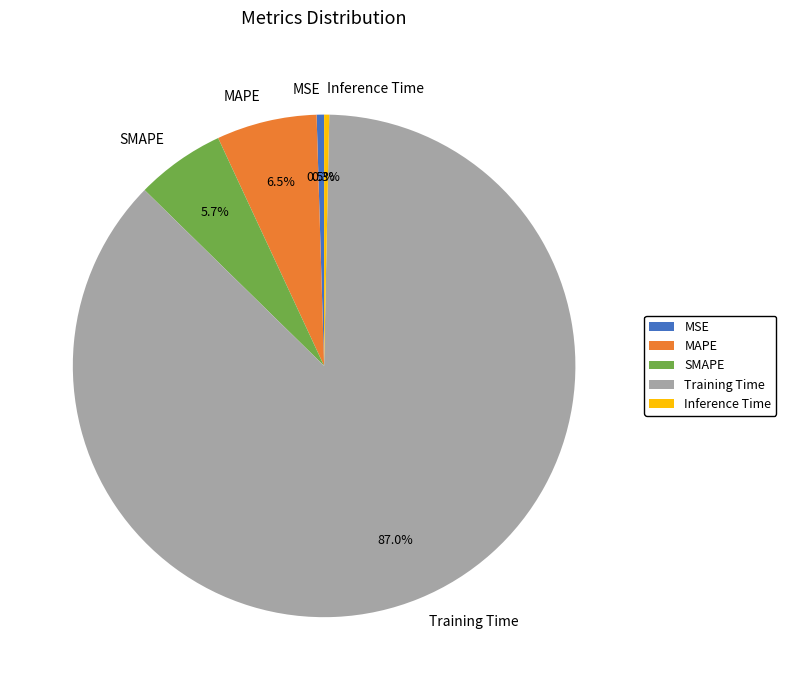

Is there any slice that represents more than half of the pie?

Yes